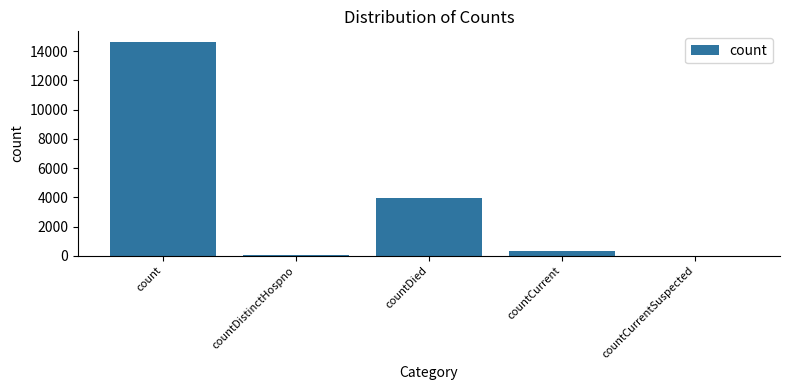

What is the greatest value displayed?

14632